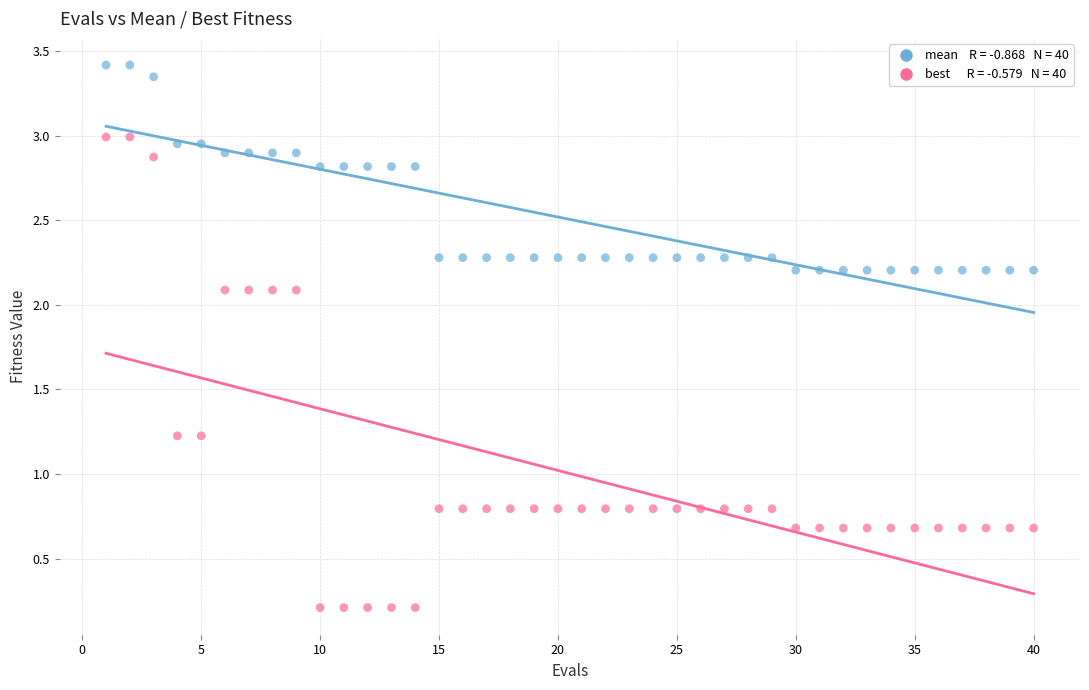

Across all data points, what is the range of Y values (max minus min)?

3.2